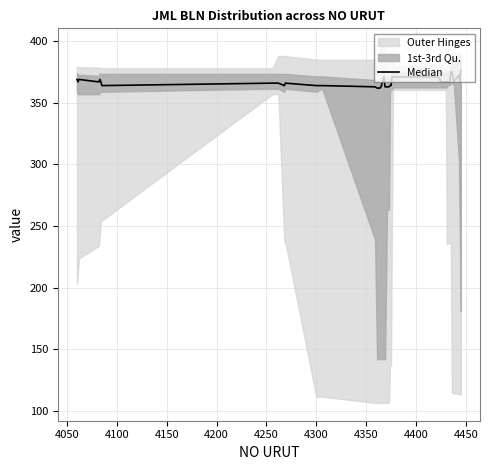

Reading right to left, list all the values displayed in this chart.

376.5	367.0	372.5	367.0	371.0	375.0	375.0	367.0	367.0	367.0	367.0	367.0	371.0	371.0	371.0	371.0	364.0	364.0	363.0	363.0	363.0	371.0	366.0	363.0	362.0	362.0	363.0	364.0	364.0	366.0	364.0	366.0	366.0	364.0	367.0	369.0	367.0	369.0	367.0	369.0